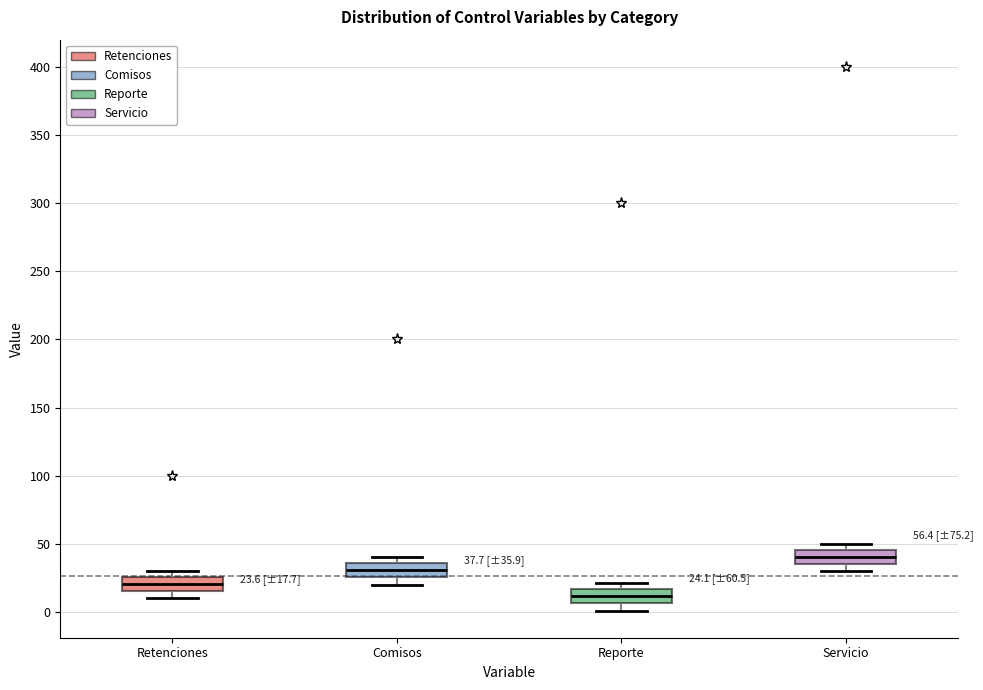

Which box's median line is the highest?

Servicio